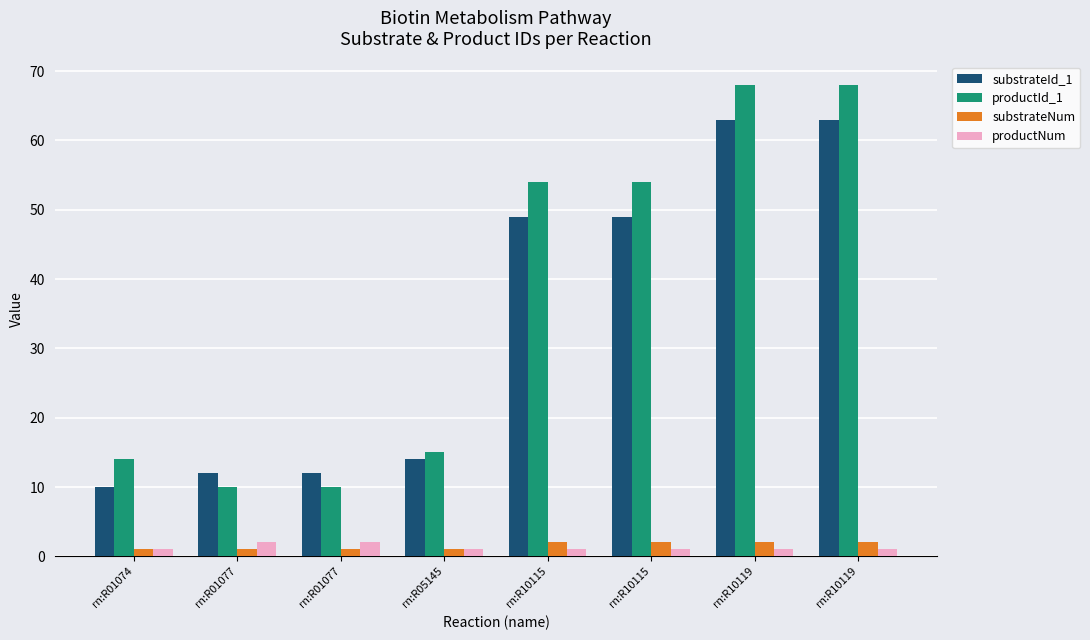

Where is productId_1 nearest to the value 39?

rn:R10115